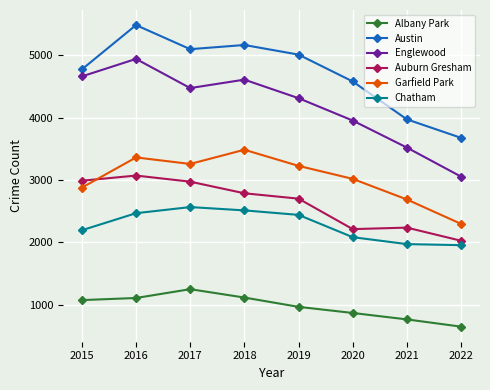

Count the number of data series in this chart.

6